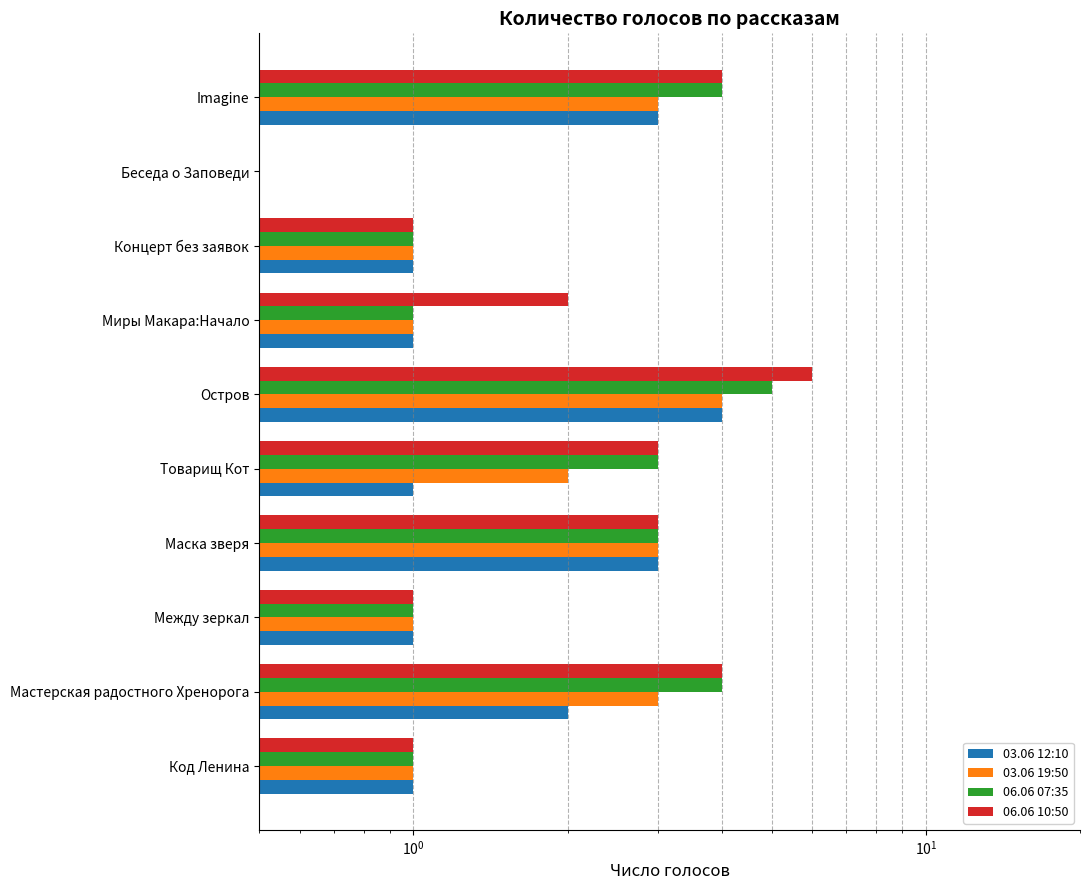

At how many categories does at least one series exceed 3?

3